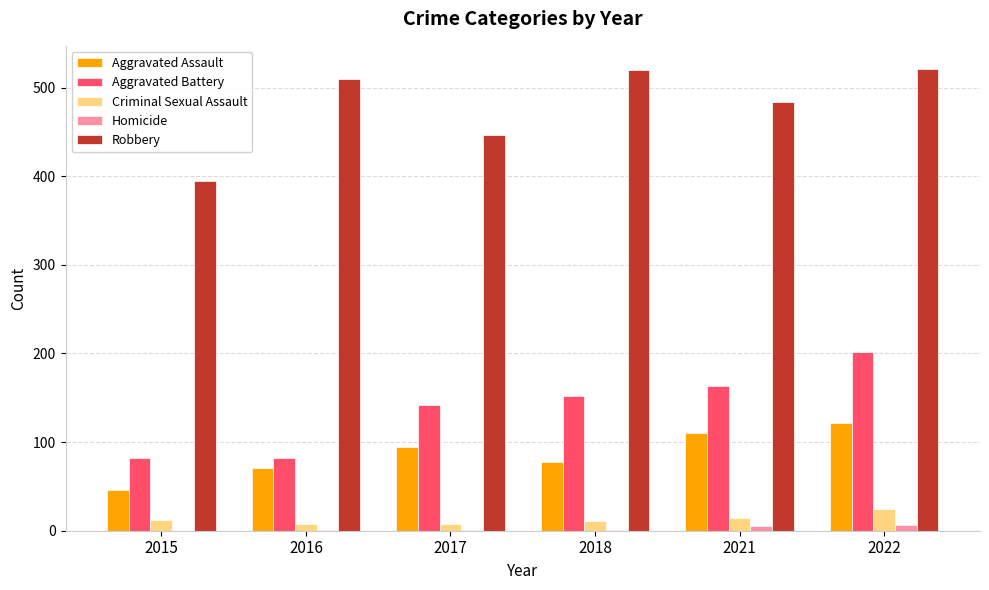

Between 2015 and 2016, which series saw the biggest shift?

Robbery